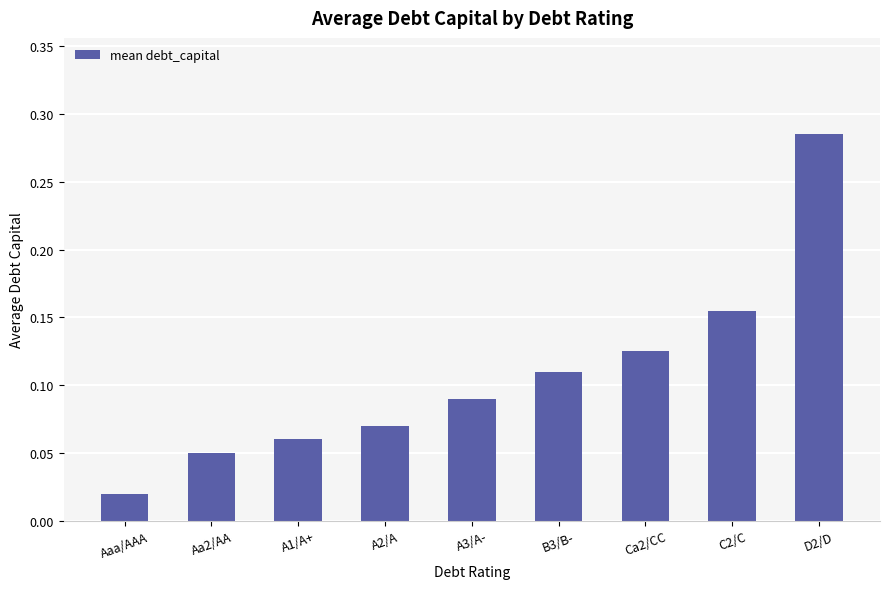

What is the label of the 2nd bar from the right?

C2/C